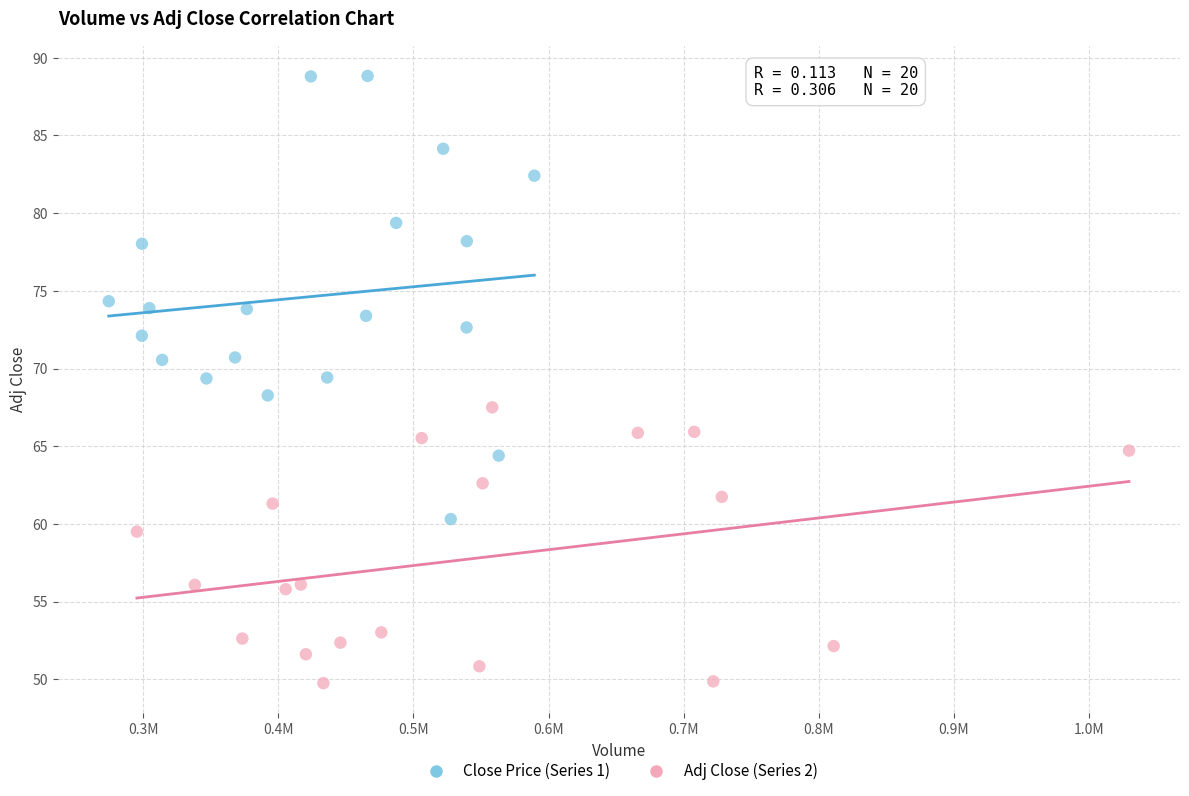

Which series contains the highest Y value?

Close Price (Series 1)